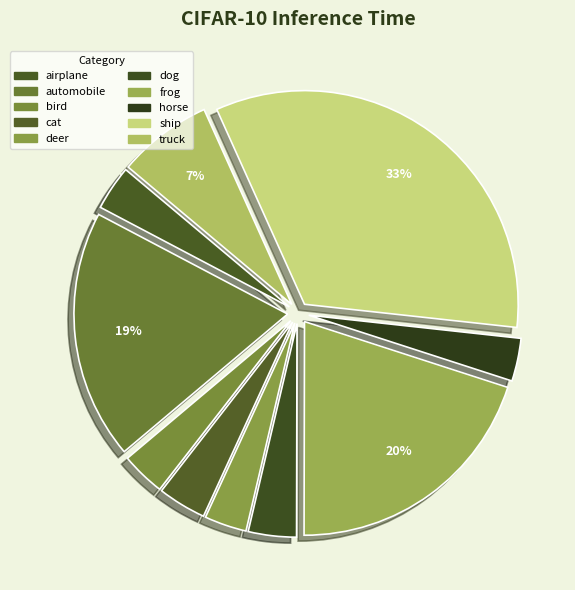

To the nearest percent, what portion does airplane represent?

3%